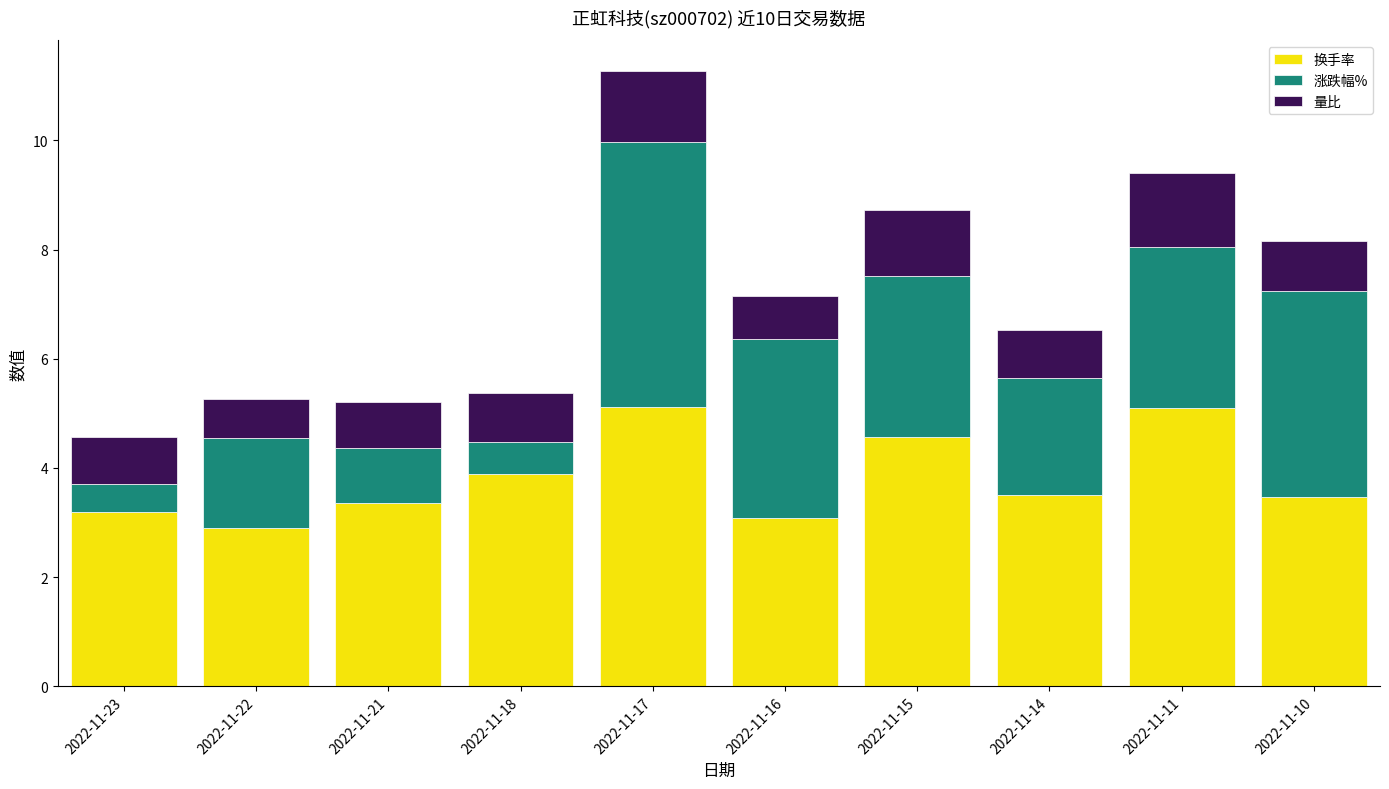

What is the minimum value for 换手率?

2.9